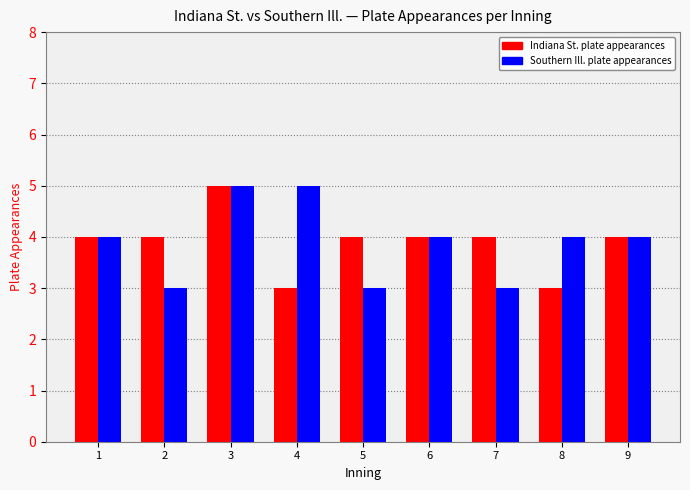

What is the total value across all series at 8?

7